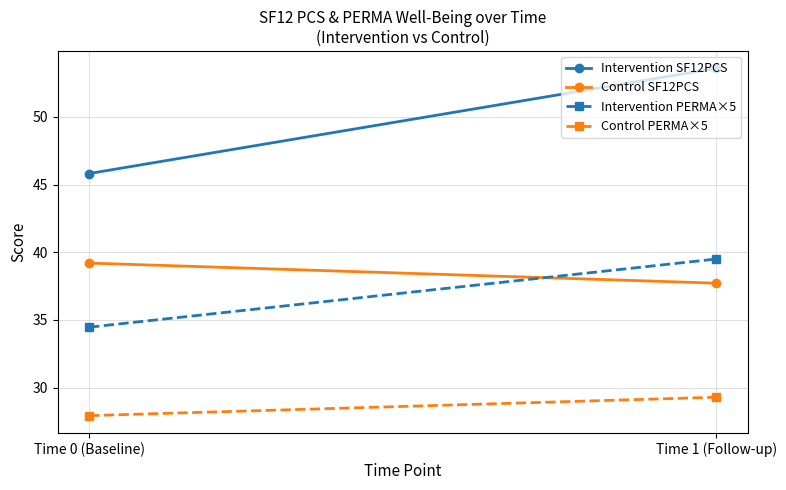

At how many categories does at least one series exceed 41?

2